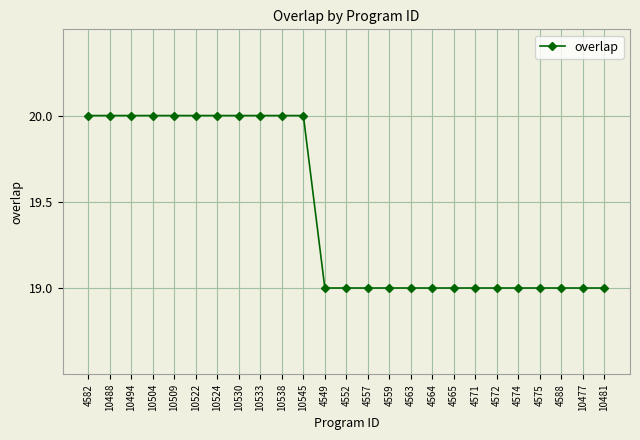

Reading right to left, list all the values displayed in this chart.

10481=19	10477=19	4588=19	4575=19	4574=19	4572=19	4571=19	4565=19	4564=19	4563=19	4559=19	4557=19	4552=19	4549=19	10545=20	10538=20	10533=20	10530=20	10524=20	10522=20	10509=20	10504=20	10494=20	10488=20	4582=20